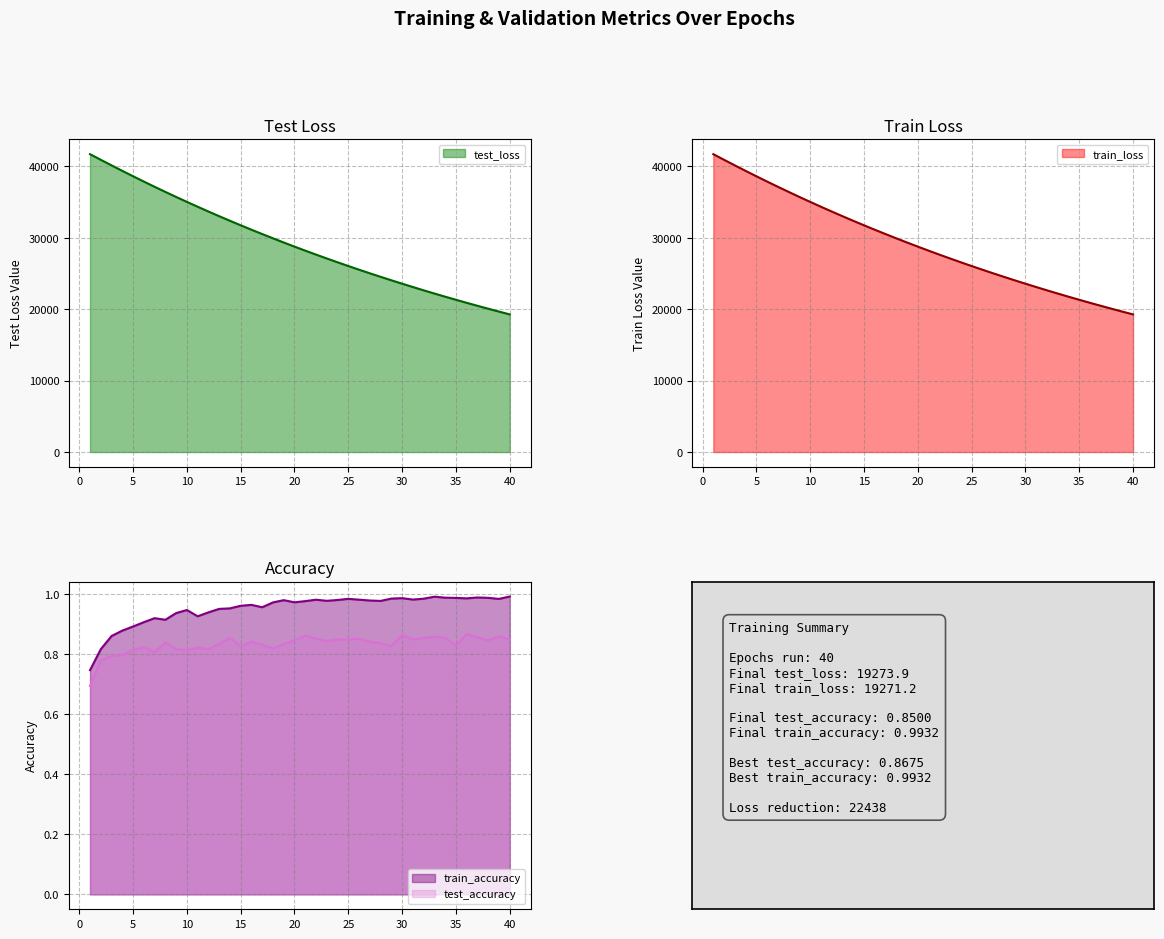

The test_accuracy series shows 0.8 at 8. True or false?

True